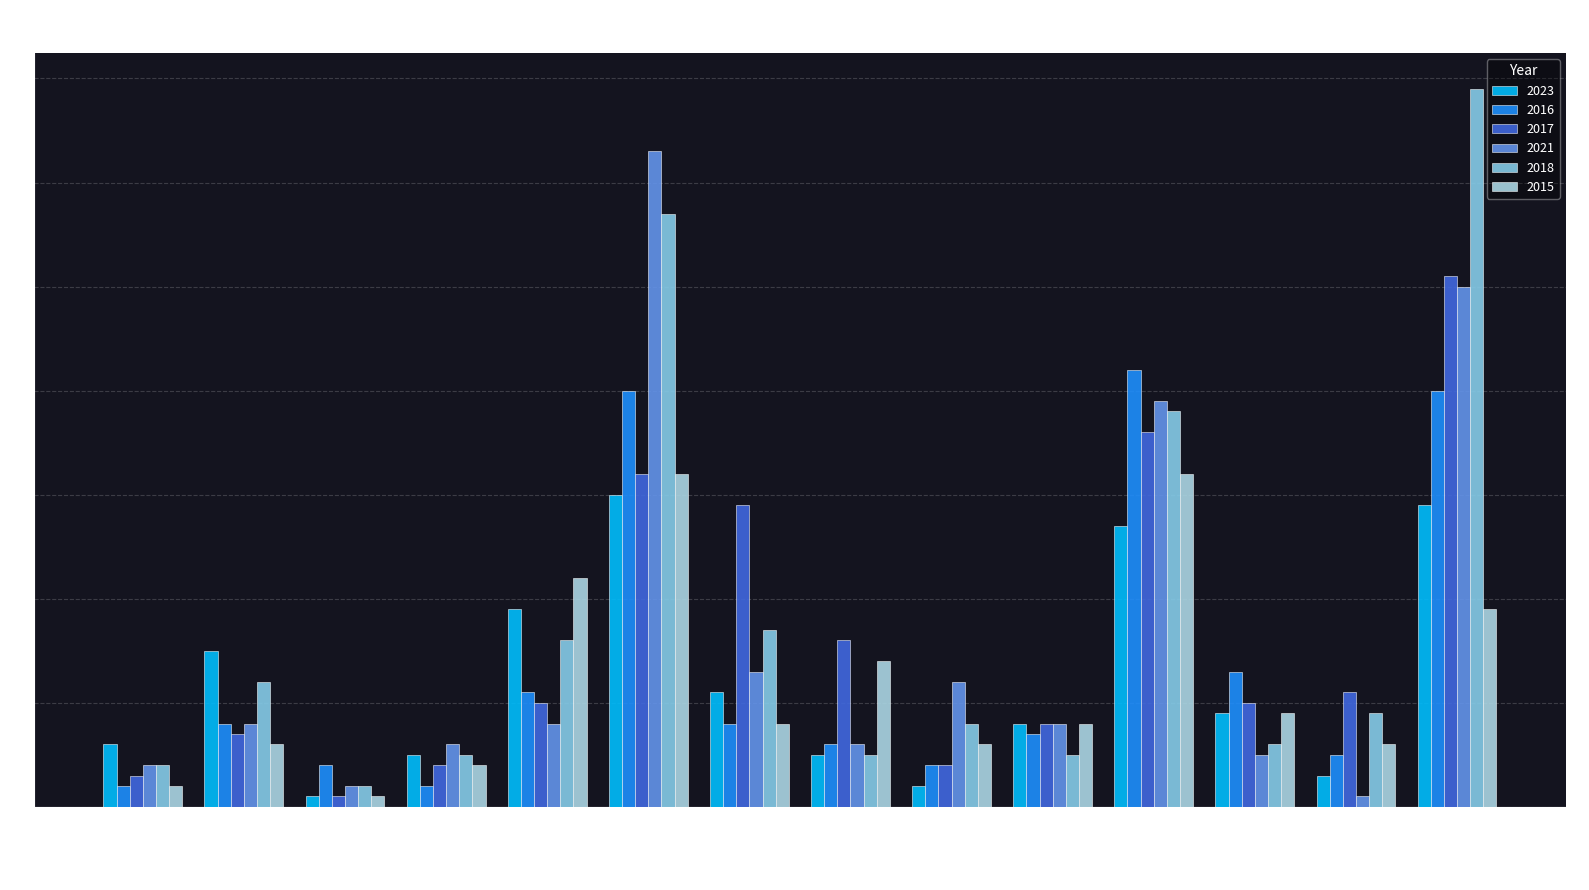

Does the chart contain any negative values?

No